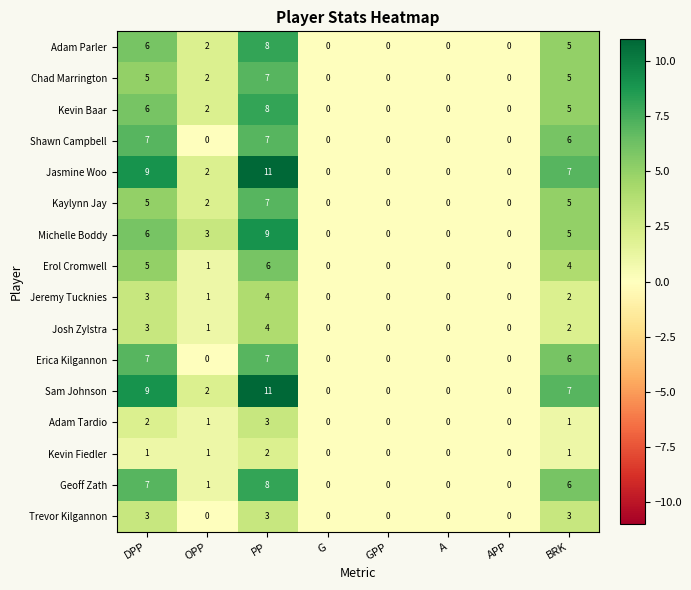

At which category is the sum across all series the highest?

PP